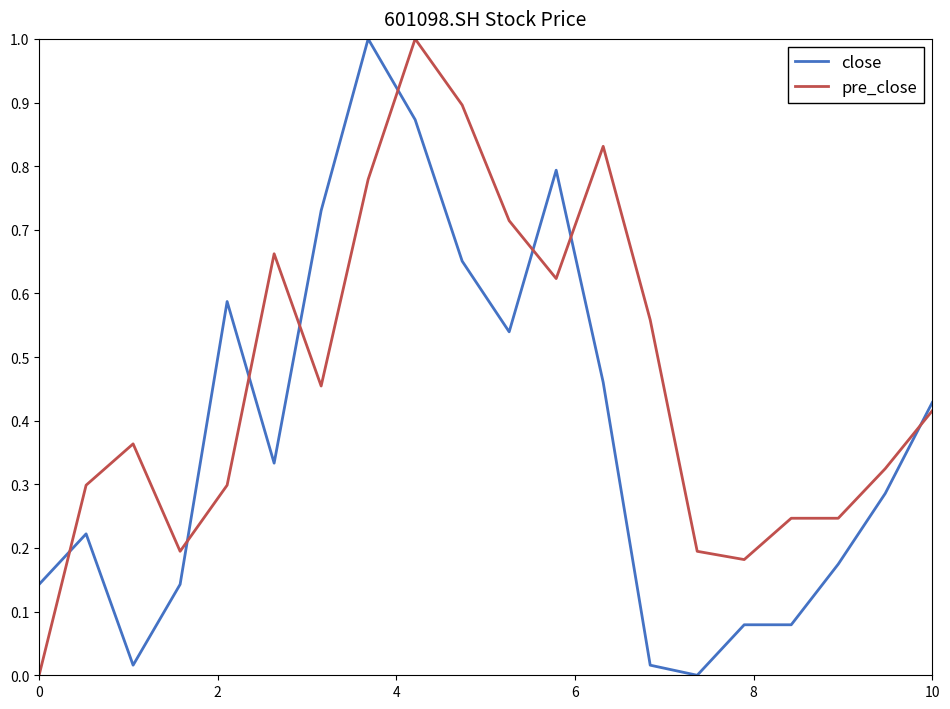

What is the highest value of the close series?

1.0